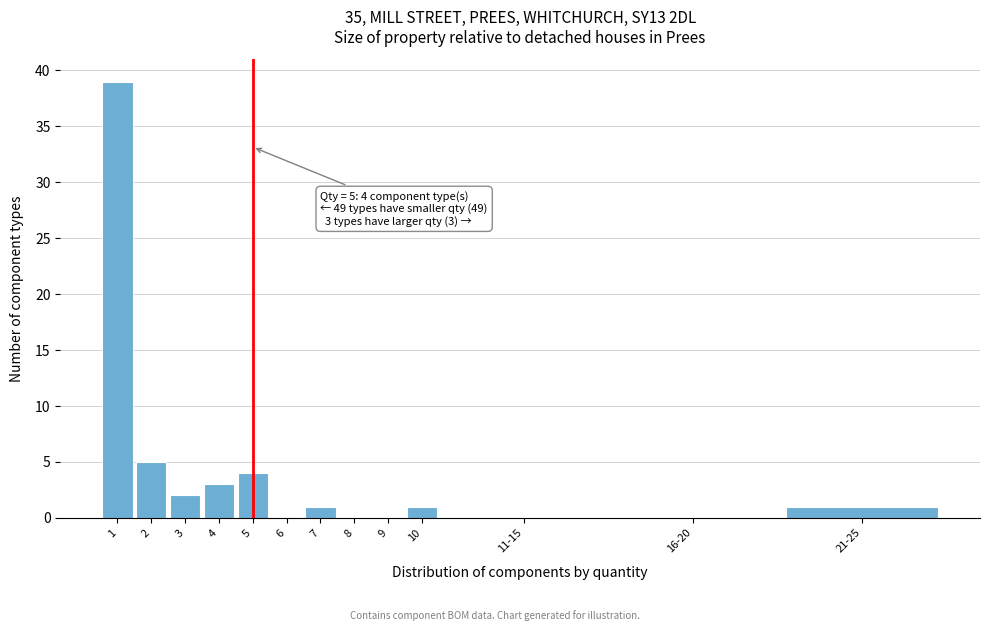

Reading left to right, what are all the values shown in this chart?

1=39	2=5	3=2	4=3	5=4	6=0	7=1	8=0	9=0	10=1	11-15=0	16-20=0	21-25=1